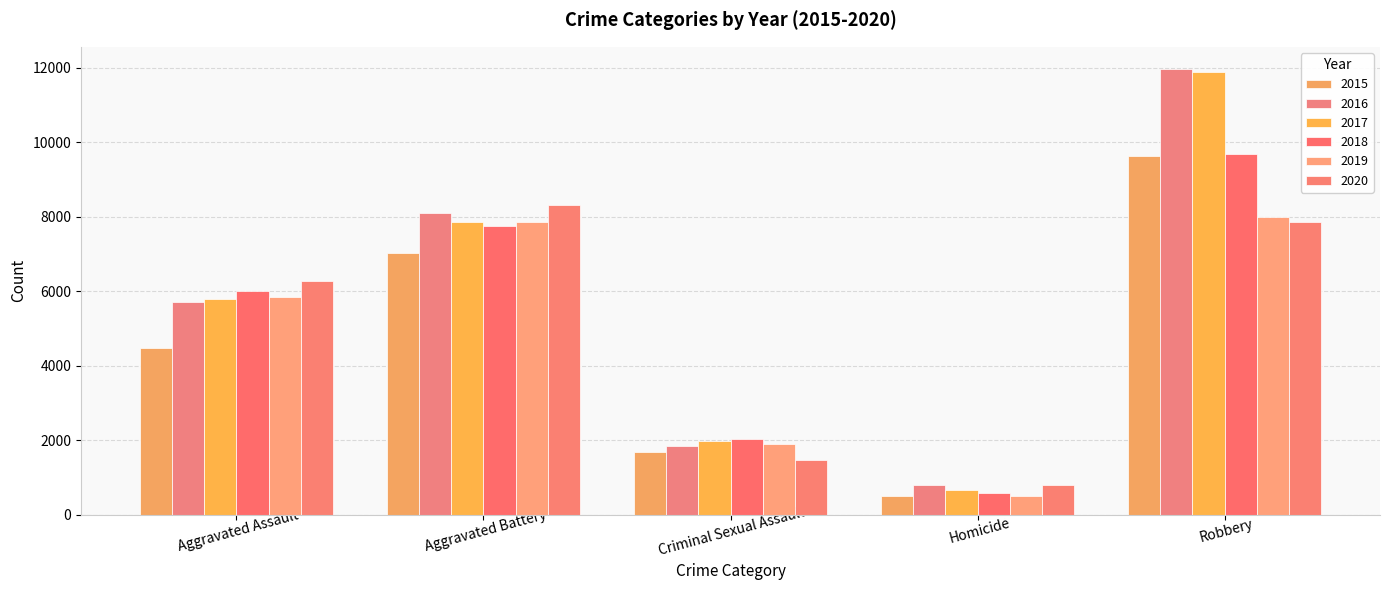

What is the highest value of the 2019 series?

7995